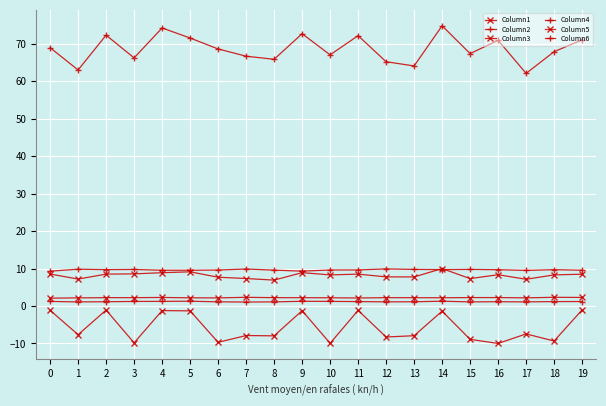

Which category has the lowest value across all series?

16